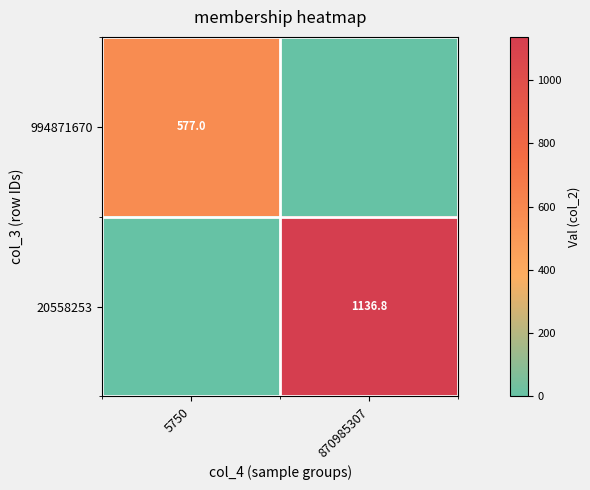

True or false: 20558253 has a value of 515.8 at 870985307.

False